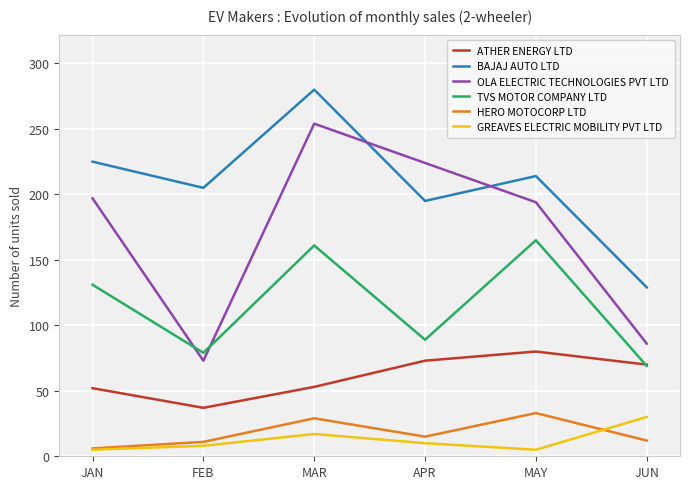

What are all the series names shown in the legend?

ATHER ENERGY LTD, BAJAJ AUTO LTD, OLA ELECTRIC TECHNOLOGIES PVT LTD, TVS MOTOR COMPANY LTD, HERO MOTOCORP LTD, GREAVES ELECTRIC MOBILITY PVT LTD